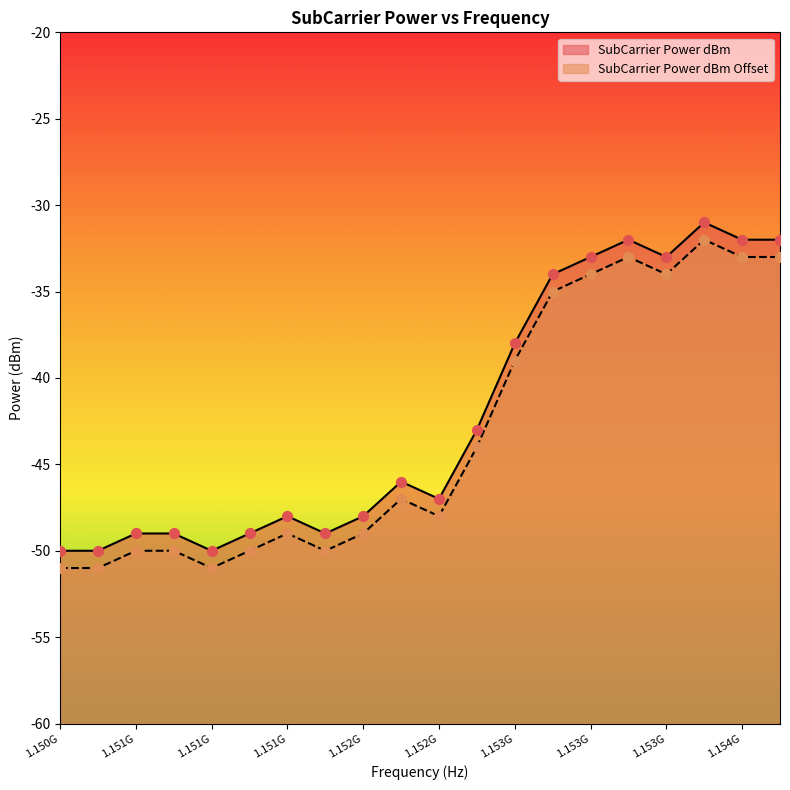

Which series contains the lowest Y value?

SubCarrier Power dBm Offset